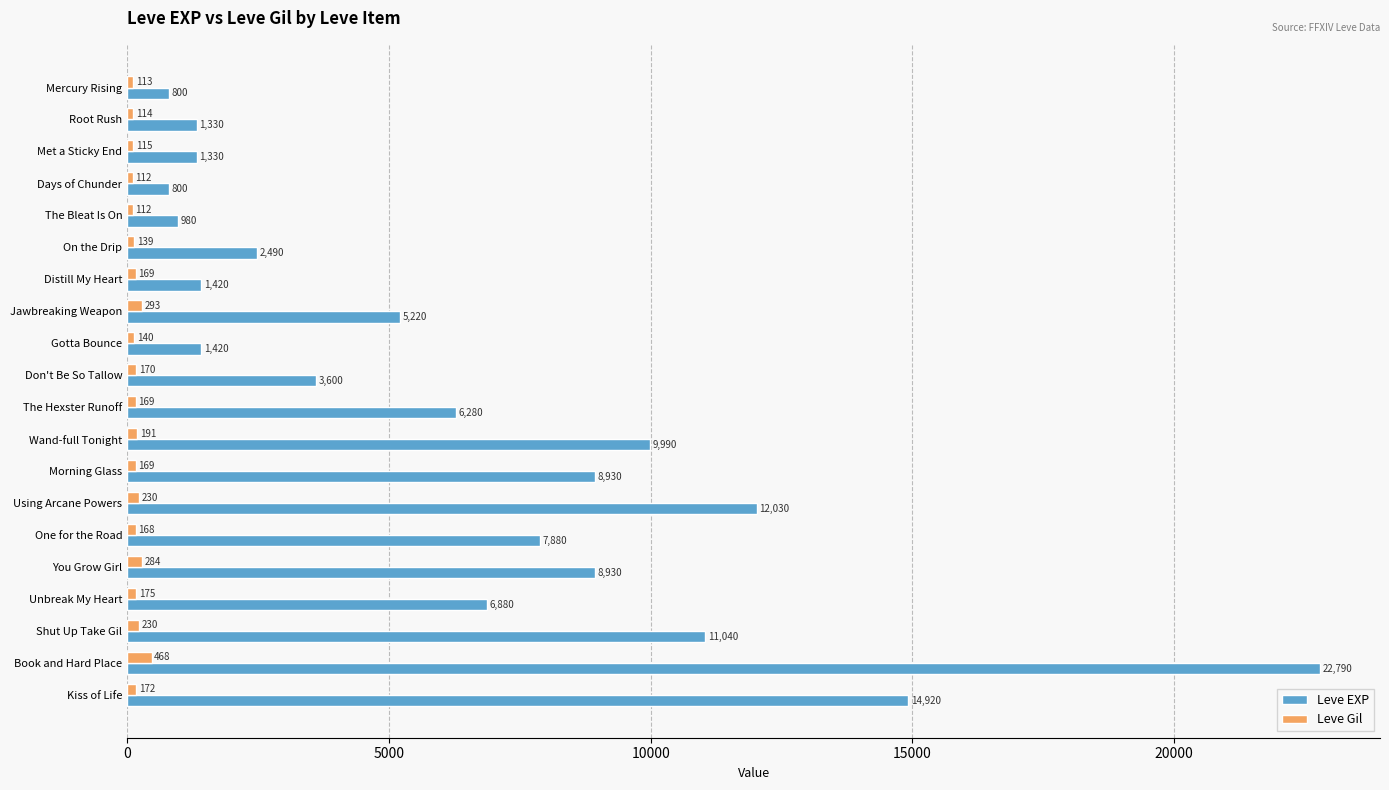

How many categories are shown in the chart?

20